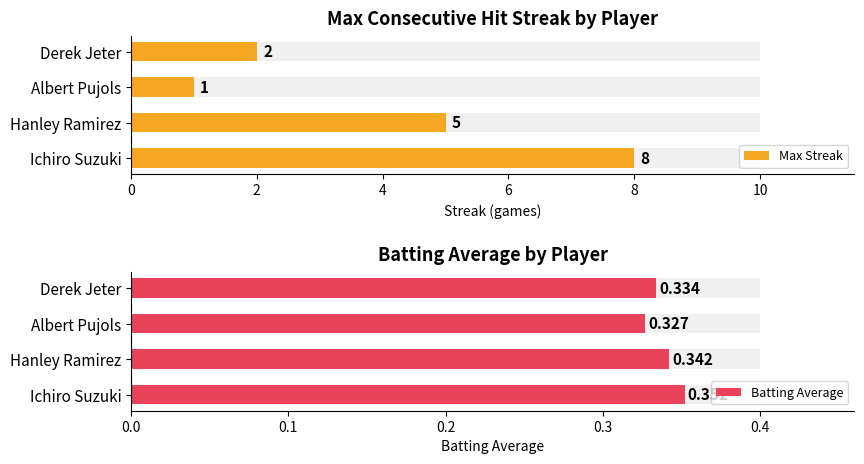

What is the value of the Batting Average bar at the 2nd from the left?

0.3